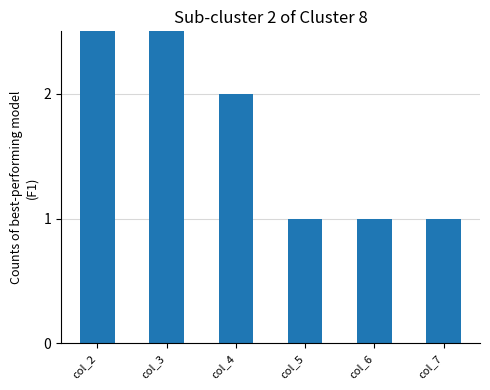

Count the values in the range 1 to 3.

6